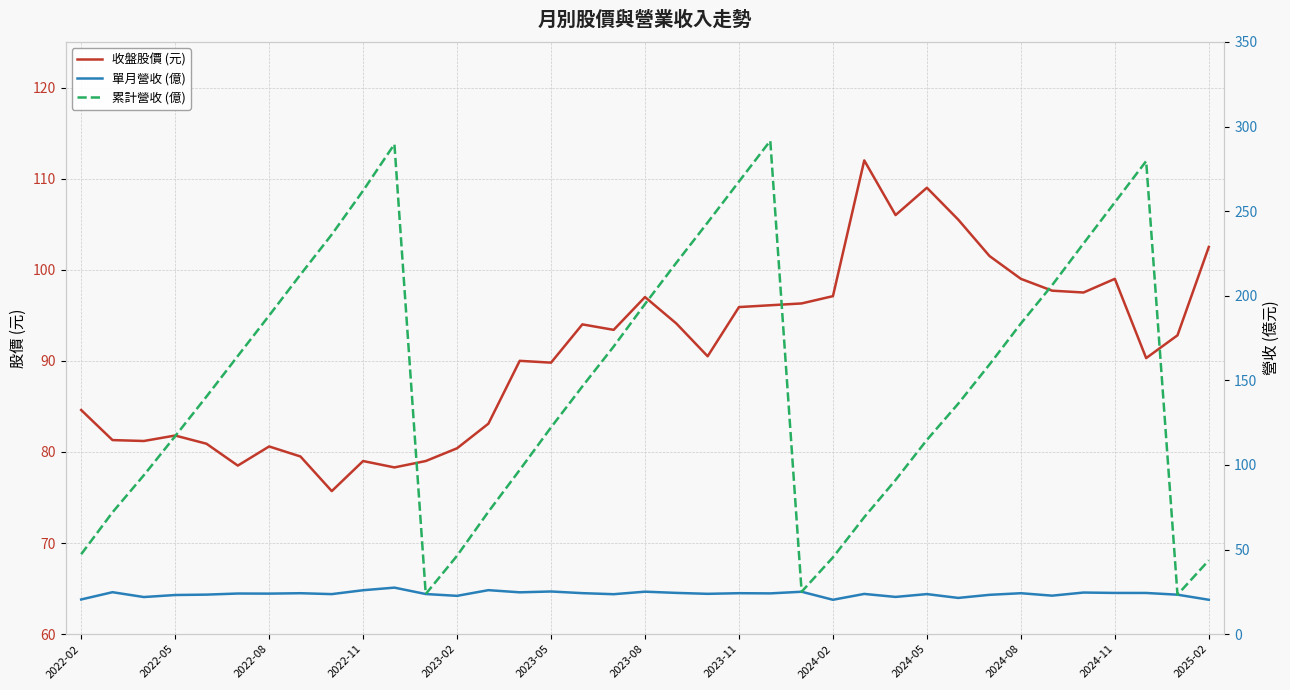

At 31, list the series in order from largest to smallest.

累計營收 (億), 收盤股價 (元), 單月營收 (億)